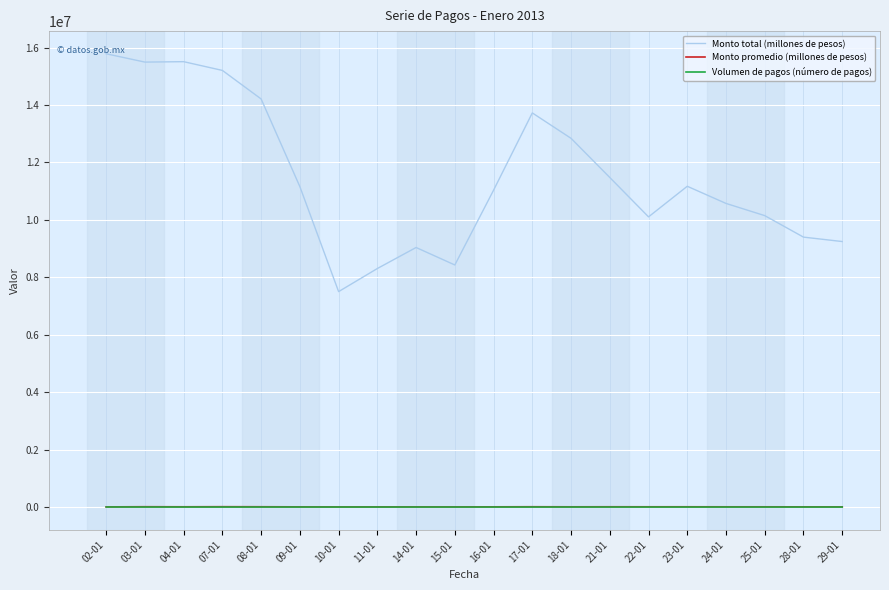

Is the value of Monto total (millones de pesos) at 07-01 greater than the value of Monto promedio (millones de pesos) at 11-01?

Yes